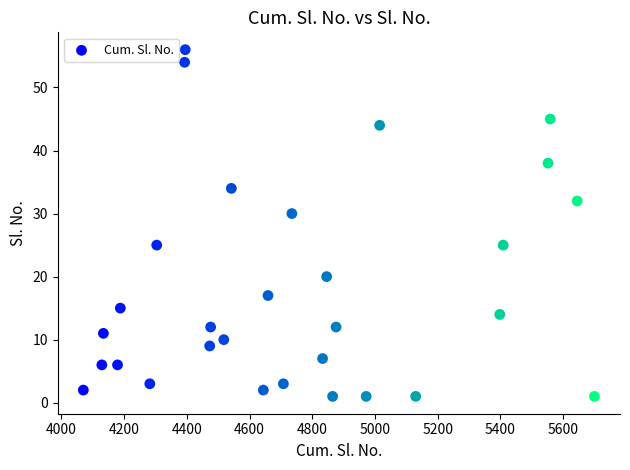

What is the range of Y values (max minus min)?

55